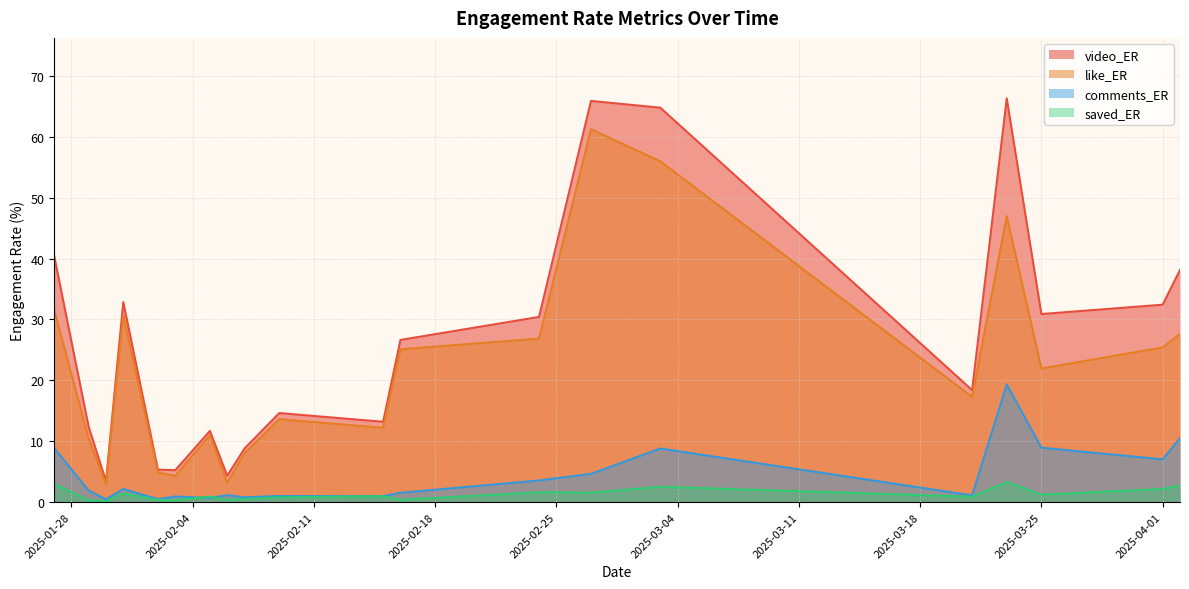

What are all the series names shown in the legend?

video_ER, like_ER, comments_ER, saved_ER